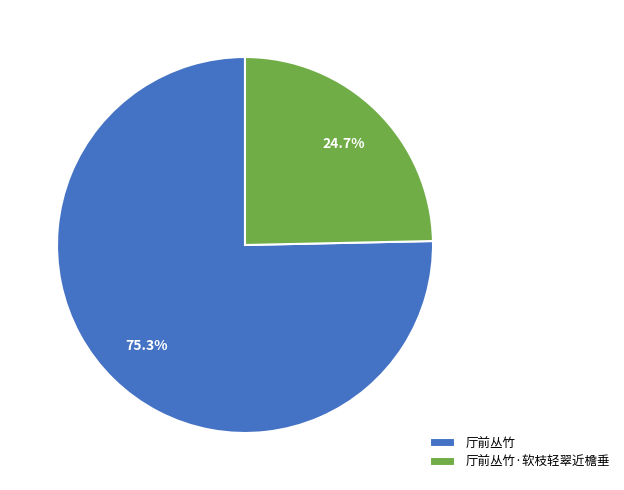

Is there a majority slice in this chart?

Yes